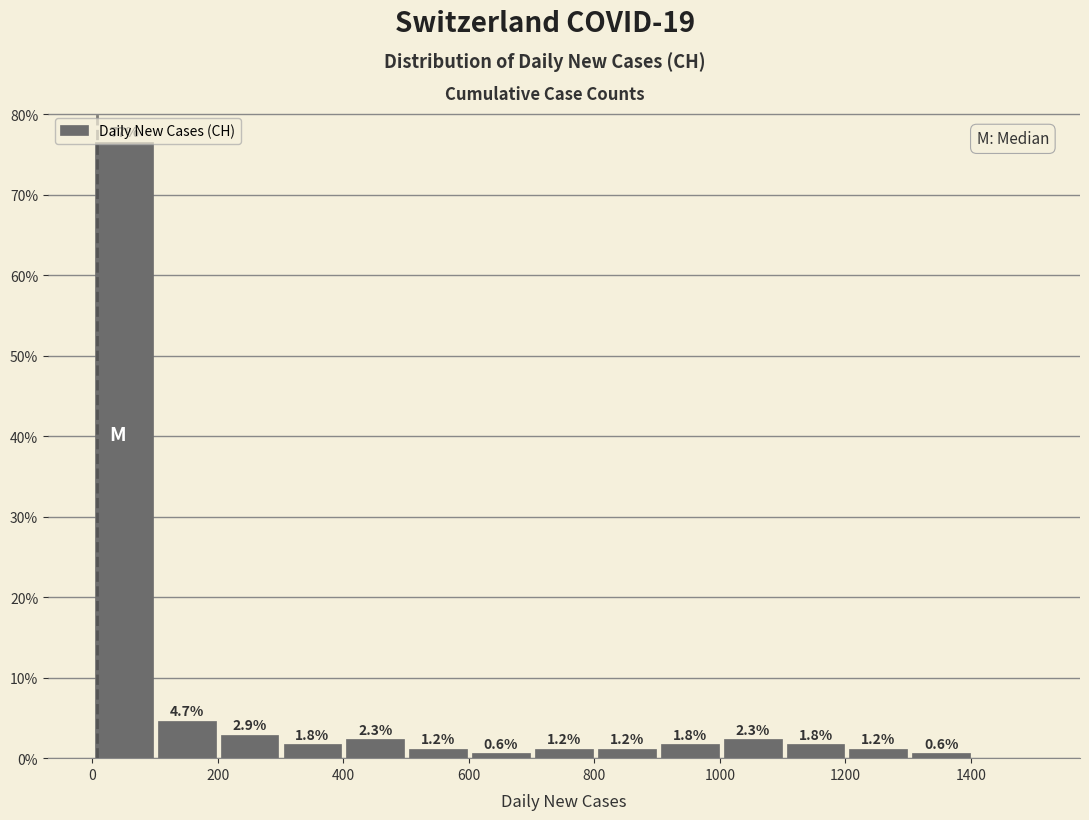

Which range on the x-axis has the tallest bar?

0 to 100